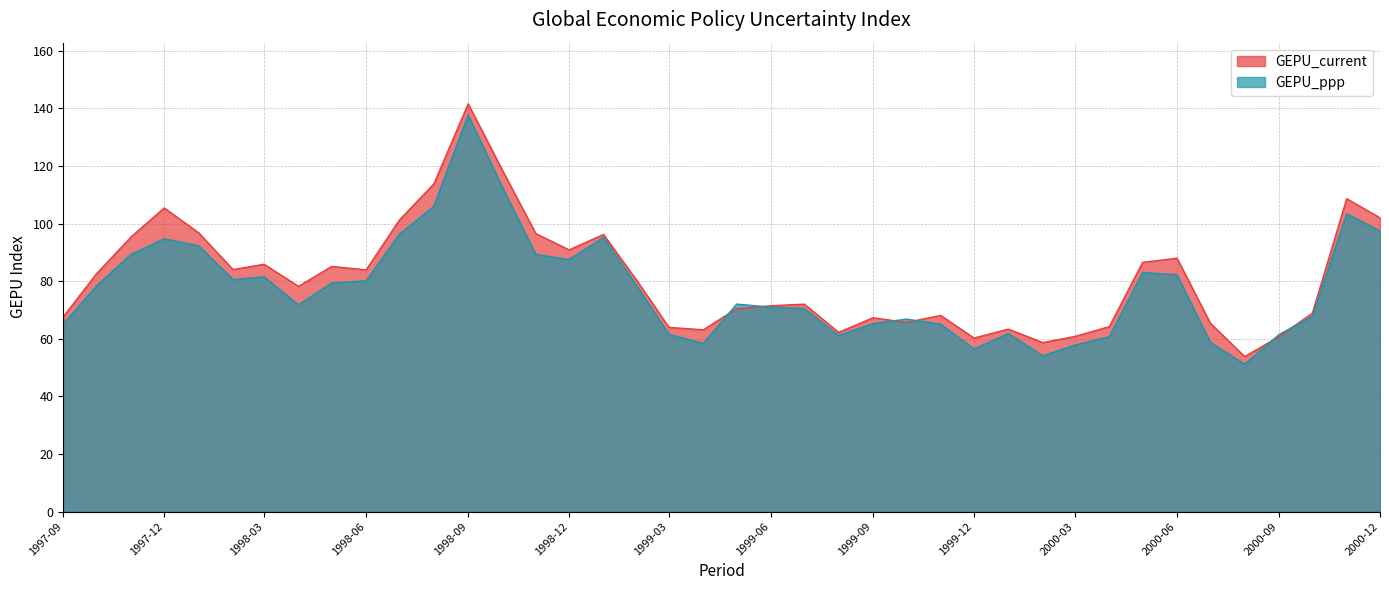

In GEPU_ppp, how many points are lower than both neighbors (excluding endpoints)?

8